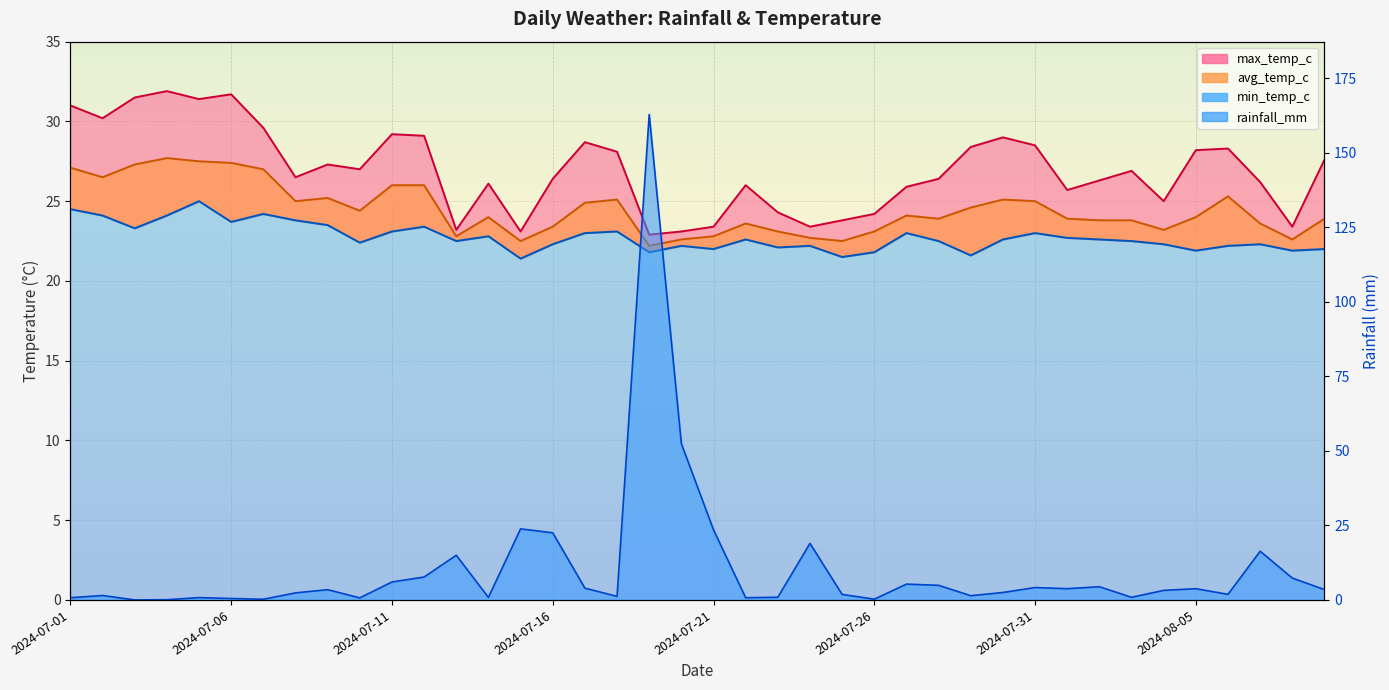

In max_temp_c, how many points are higher than both neighbors (excluding endpoints)?

10